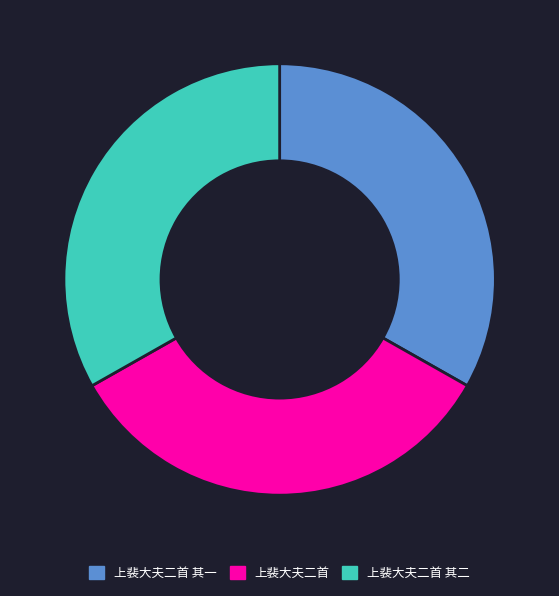

Is the sum of 上裴大夫二首 and 上裴大夫二首 其一 greater than half?

Yes